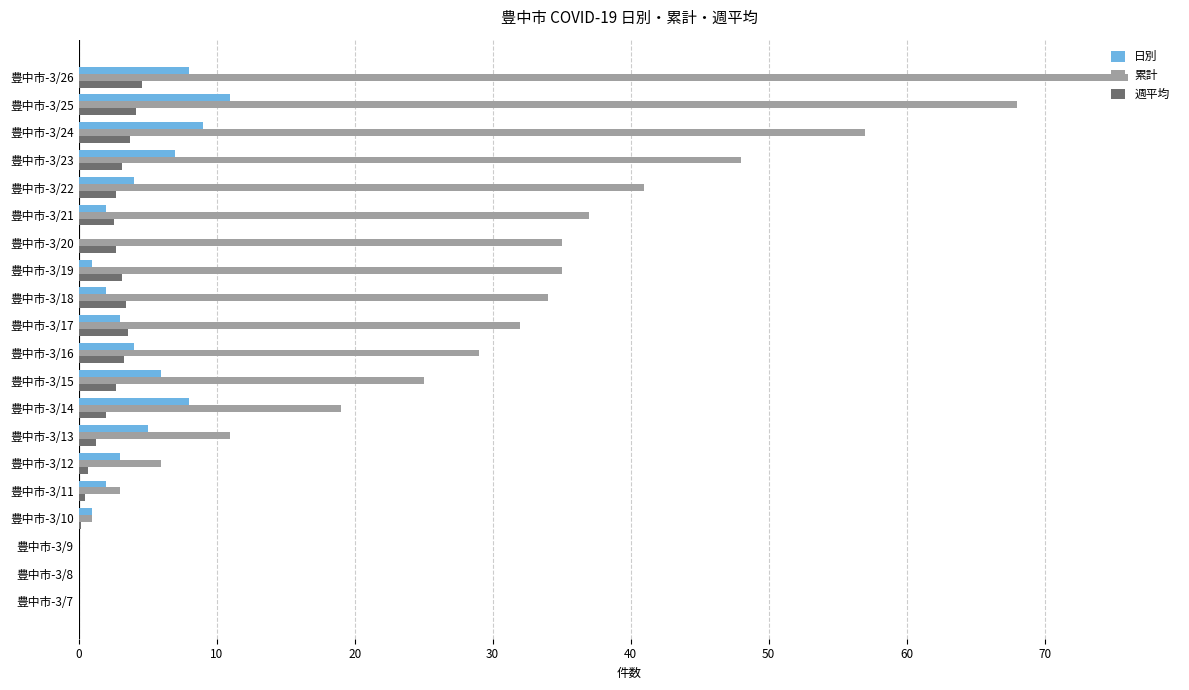

What is the highest value of the 週平均 series?

4.6